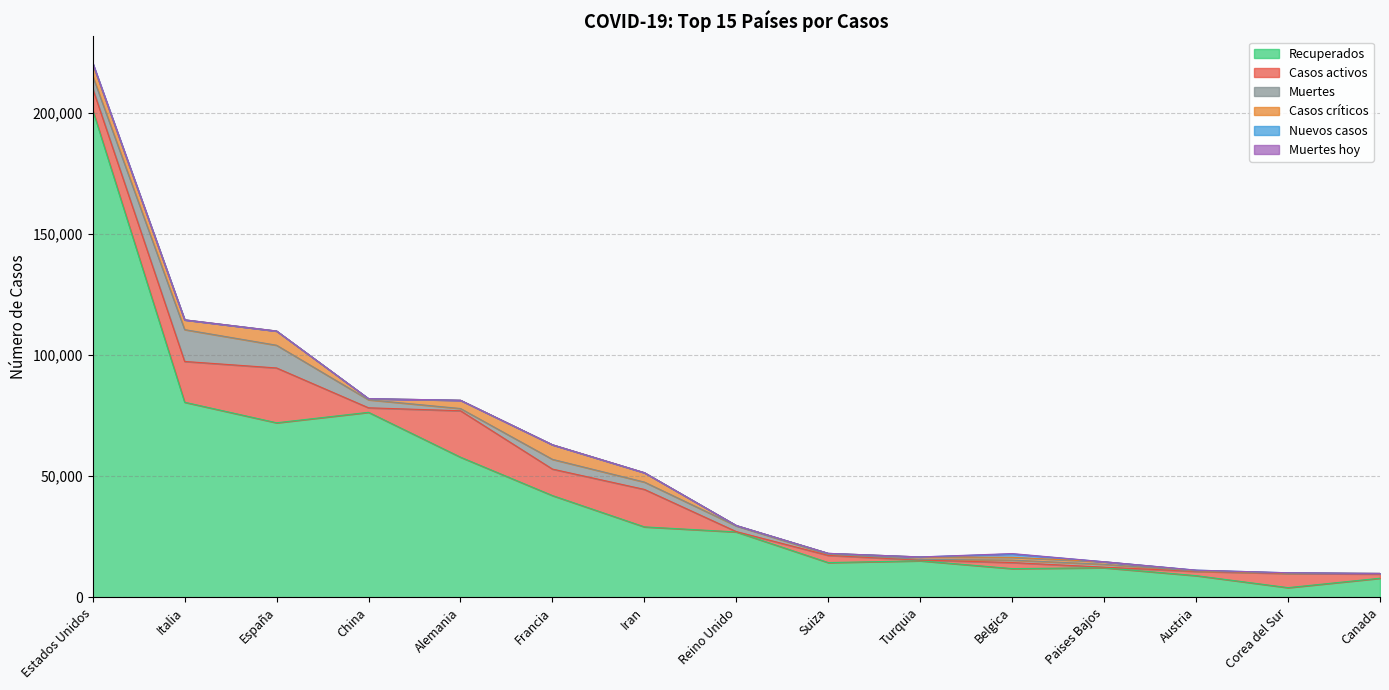

Is it true that Nuevos casos equals -936 at Francia?

False